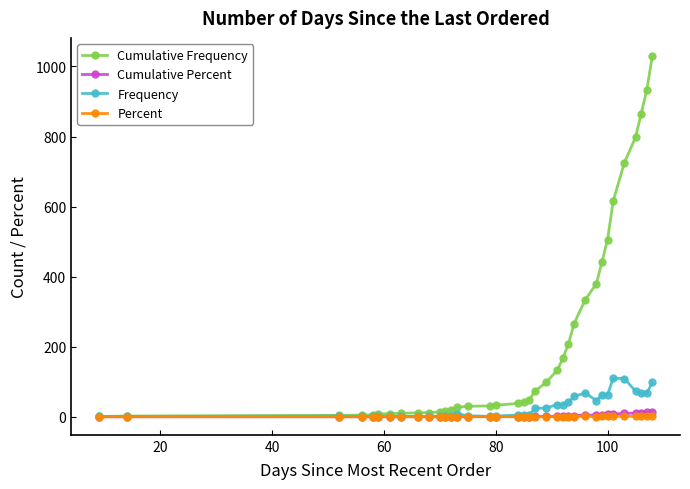

How many lines are shown in the chart?

4